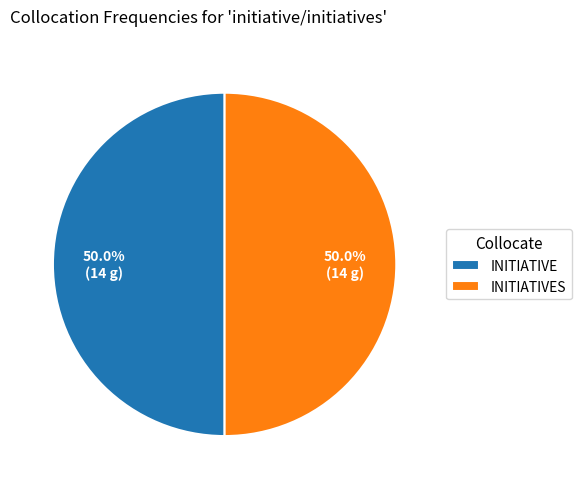

Combined, what portion of the pie is INITIATIVES and INITIATIVE?

100.0%